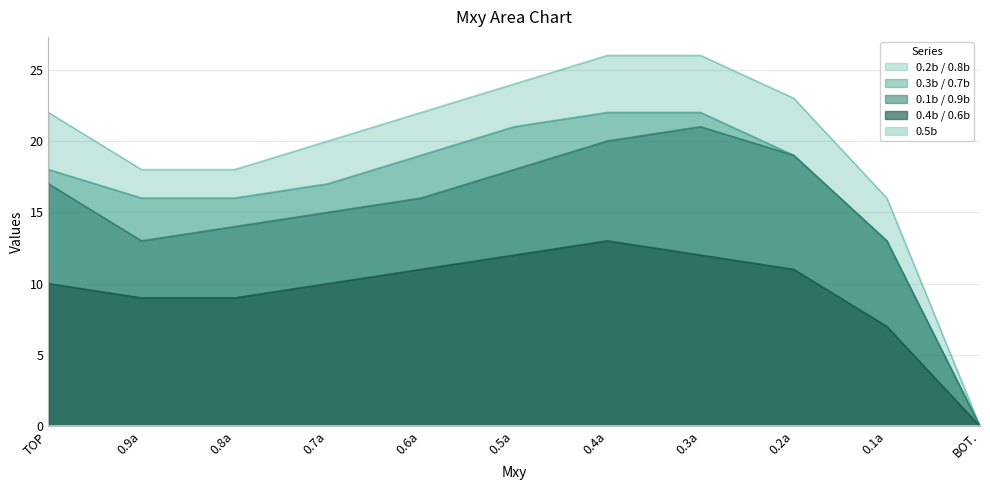

List the labels in order of 0.3b / 0.7b value, smallest first.

BOT., 0.1a, 0.9a, 0.8a, 0.7a, TOP, 0.6a, 0.2a, 0.5a, 0.4a, 0.3a